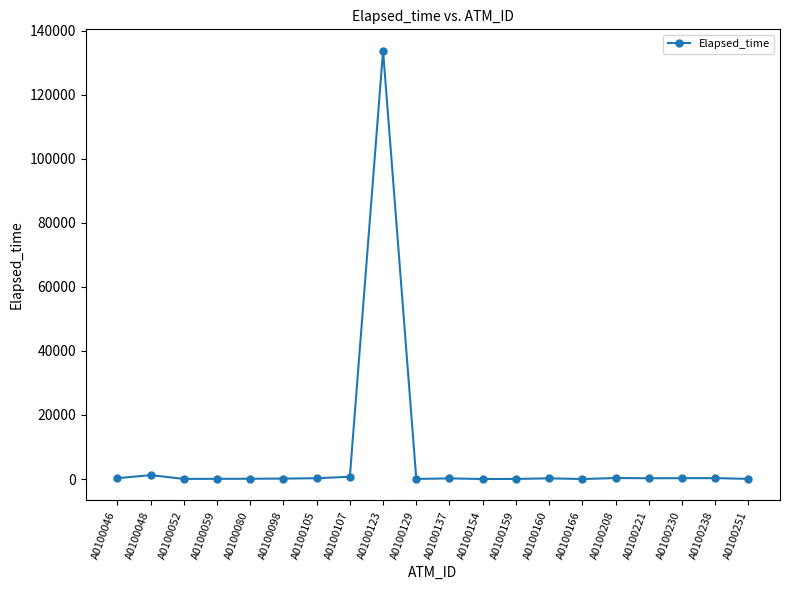

True or false: the data shows 1215 at A0100048.

True